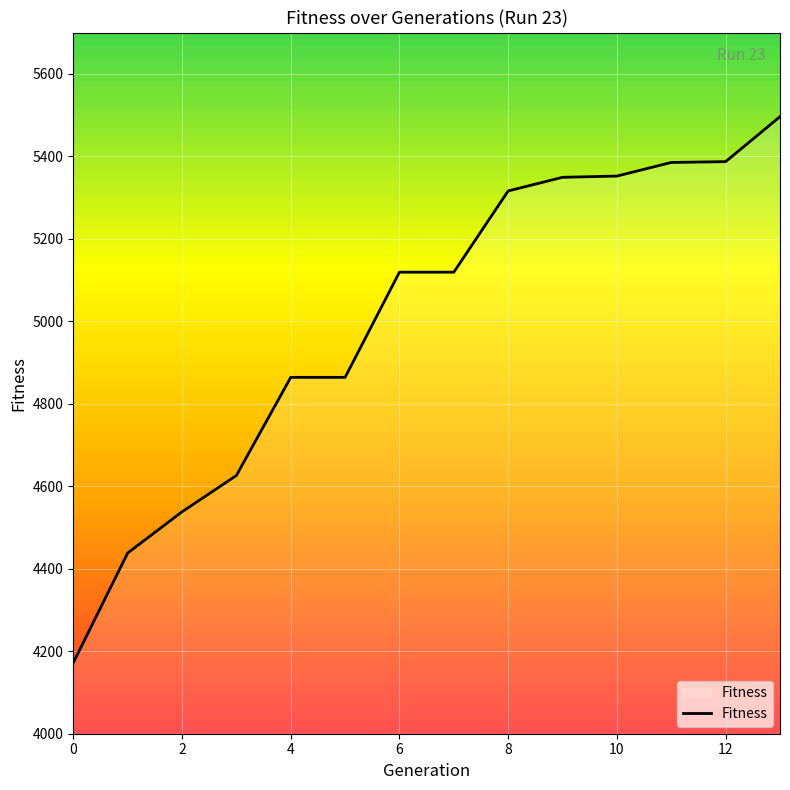

What is the minimum value shown in the chart?

4172